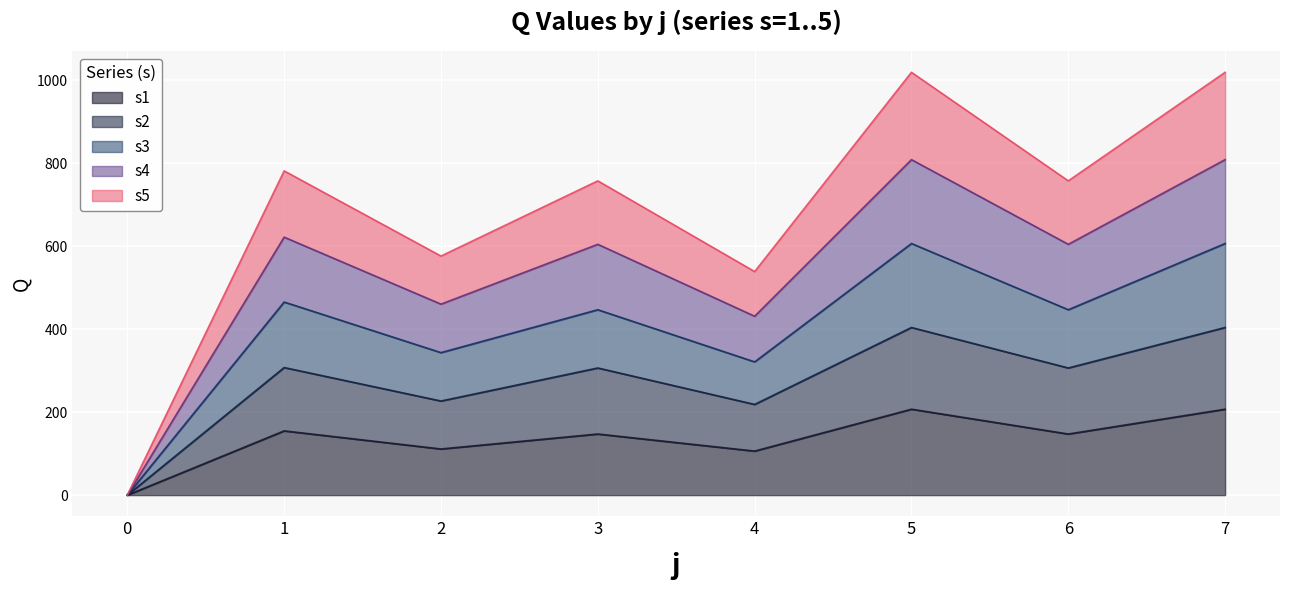

Where does the s3 series first go above 446?

1